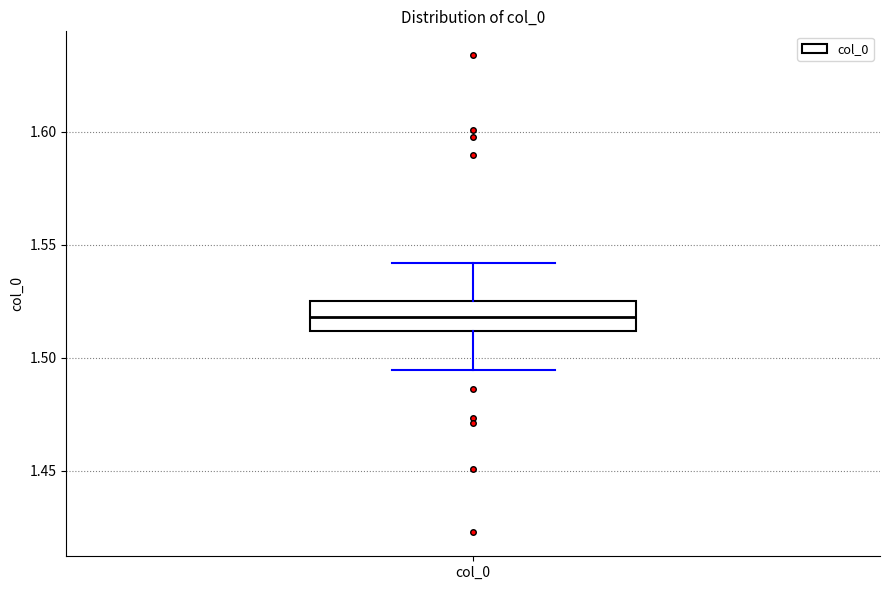

Where is the lower edge of the box for col_0 on the y-axis? The values are not printed on the chart, so give them approximately, as read against the axis.

1.510